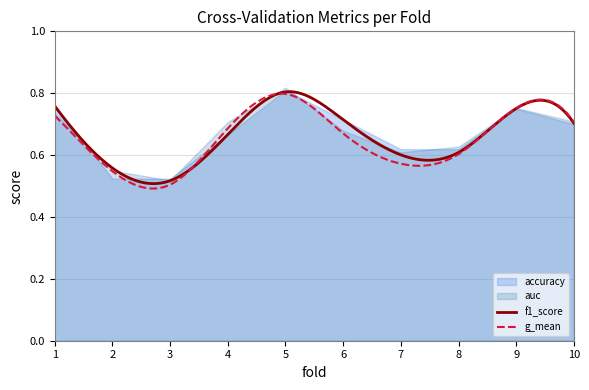

What is the value of the f1_score point at the 4th from the left?

0.7